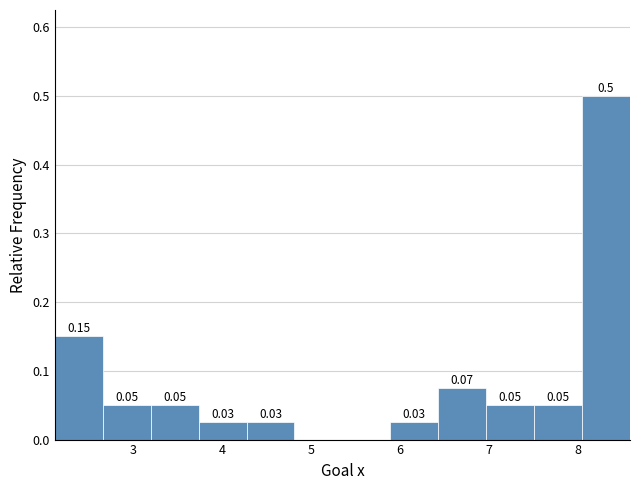

Over which range of the x-axis is the bar tallest?

8.1 to 8.6